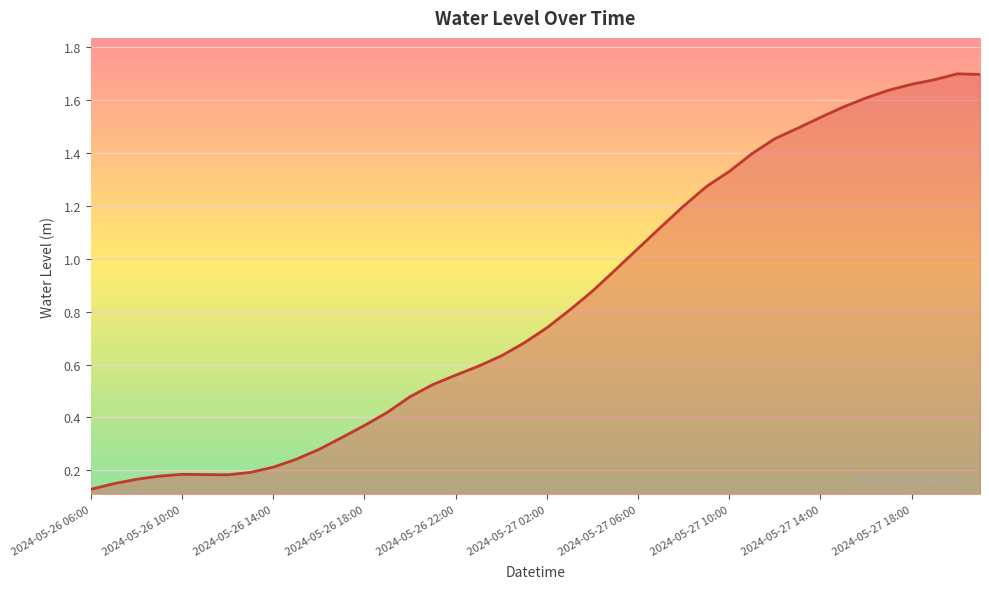

What is the average value?

0.8